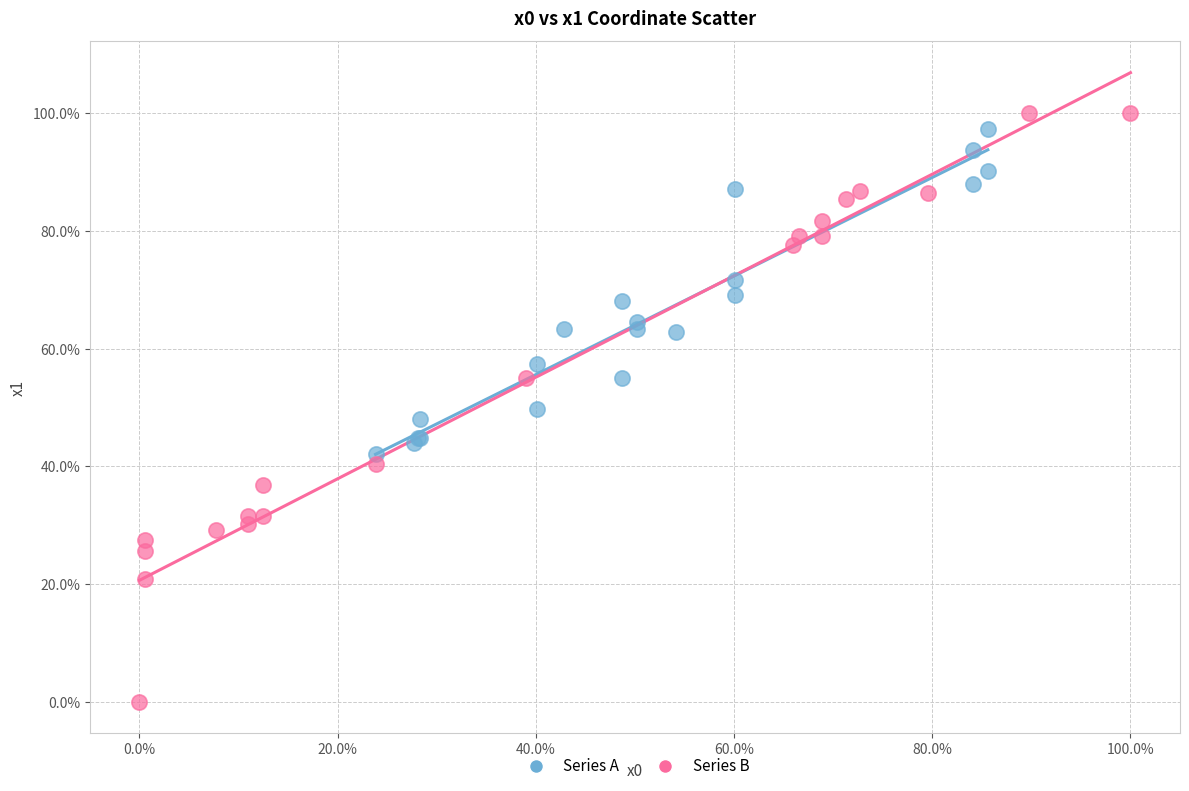

Which series reaches the maximum Y coordinate?

Series B